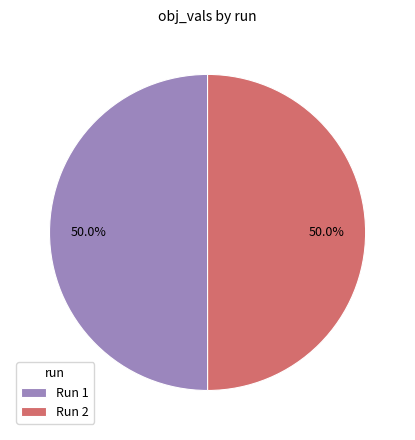

Is the sum of Run 1 and Run 2 greater than half?

Yes